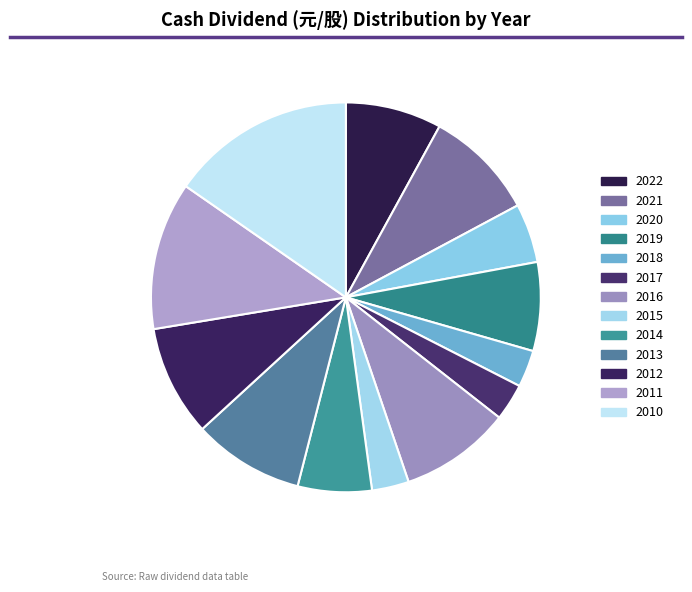

How many segments does this pie chart have?

13